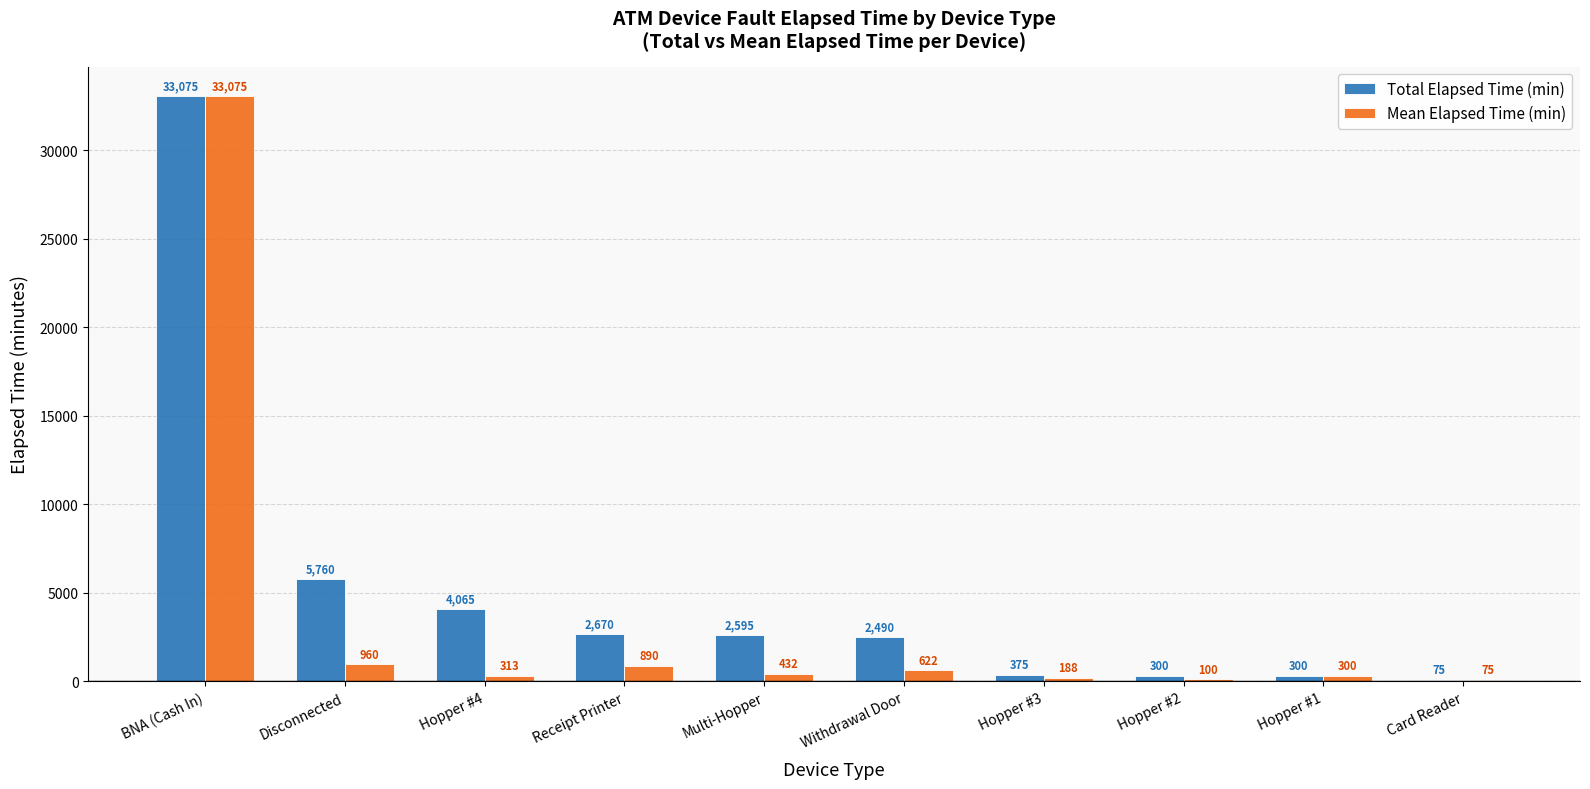

What is the sum of the Total Elapsed Time (min) values at Receipt Printer and Hopper #4?

6735.0